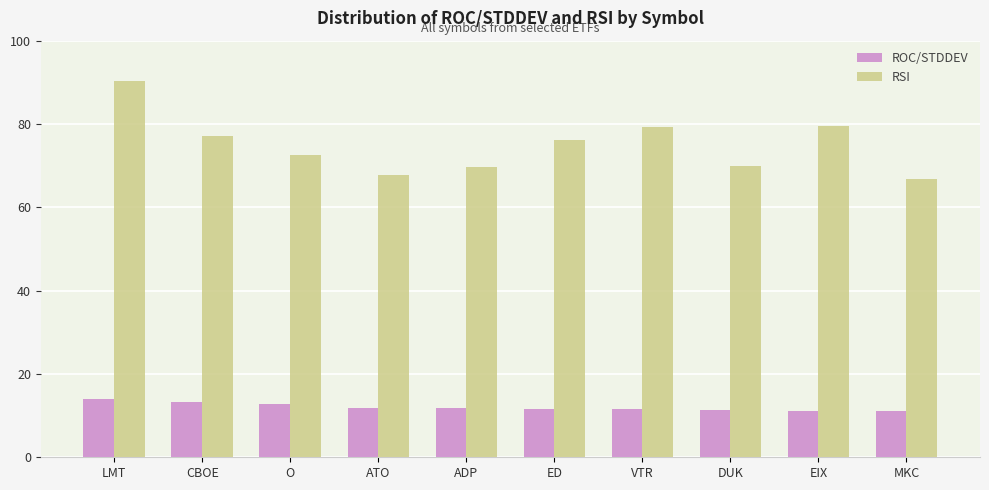

At which category is the sum across all series the highest?

LMT